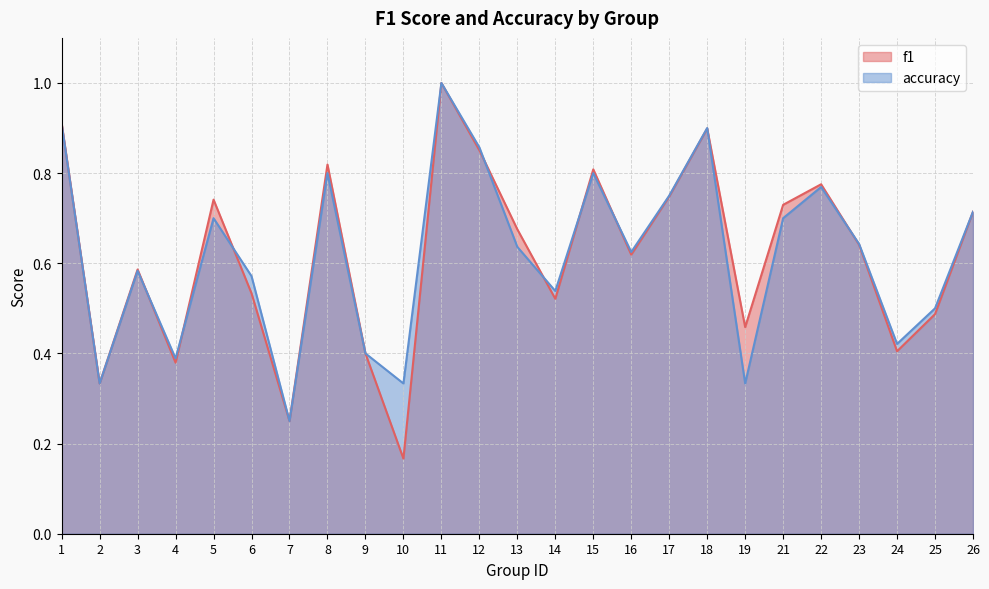

At which category does the chart reach its minimum across all series?

10